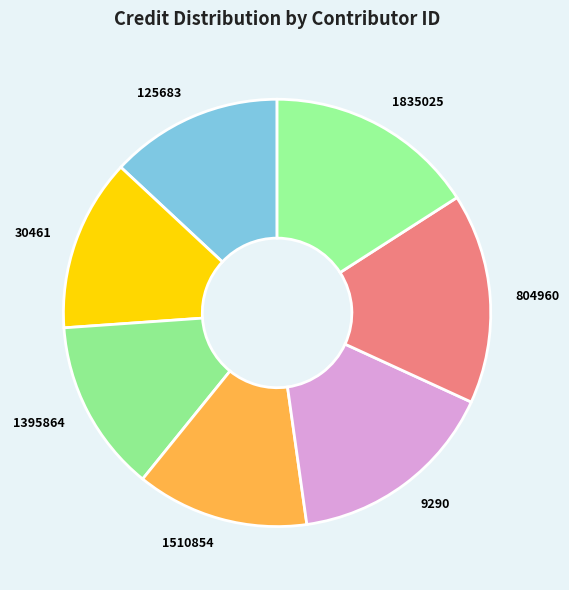

Which has a higher value, 9290 or 1510854?

9290